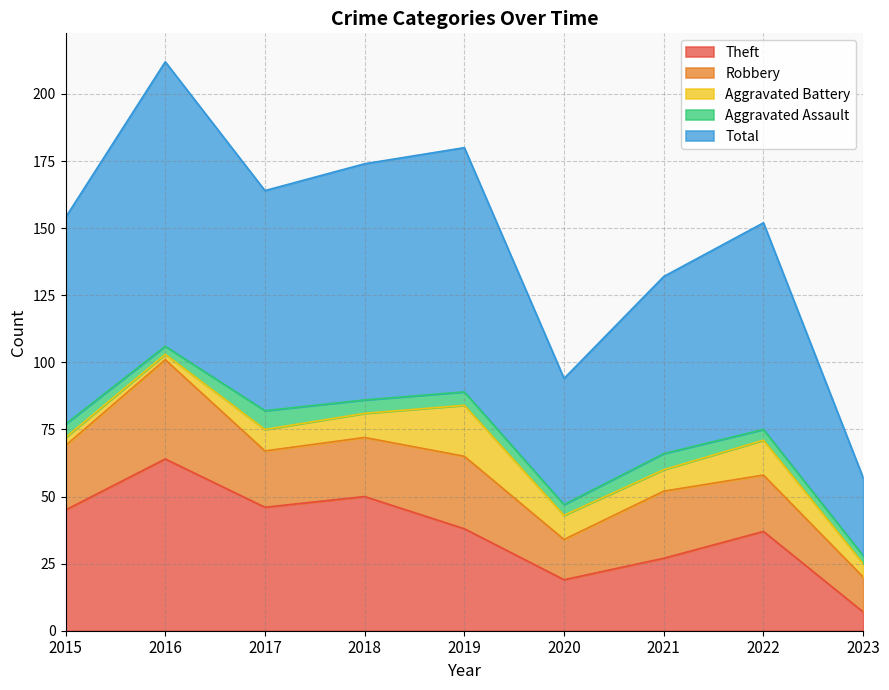

Reading left to right, extract all data points from this chart.

Theft: 45	64	46	50	38	19	27	37	7
Robbery: 24	37	21	22	27	15	25	21	13
Aggravated Battery: 3	2	8	9	19	9	8	13	5
Aggravated Assault: 5	3	7	5	5	4	6	4	3
Total: 77	106	82	88	91	47	66	77	29